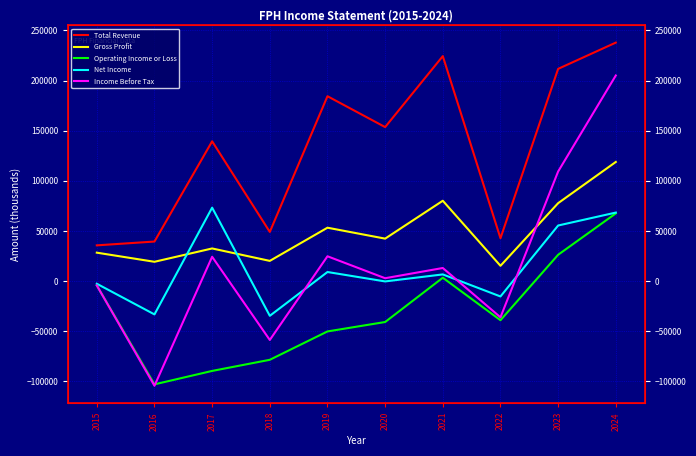

Which has a higher value, 2016 or 2018?

2018